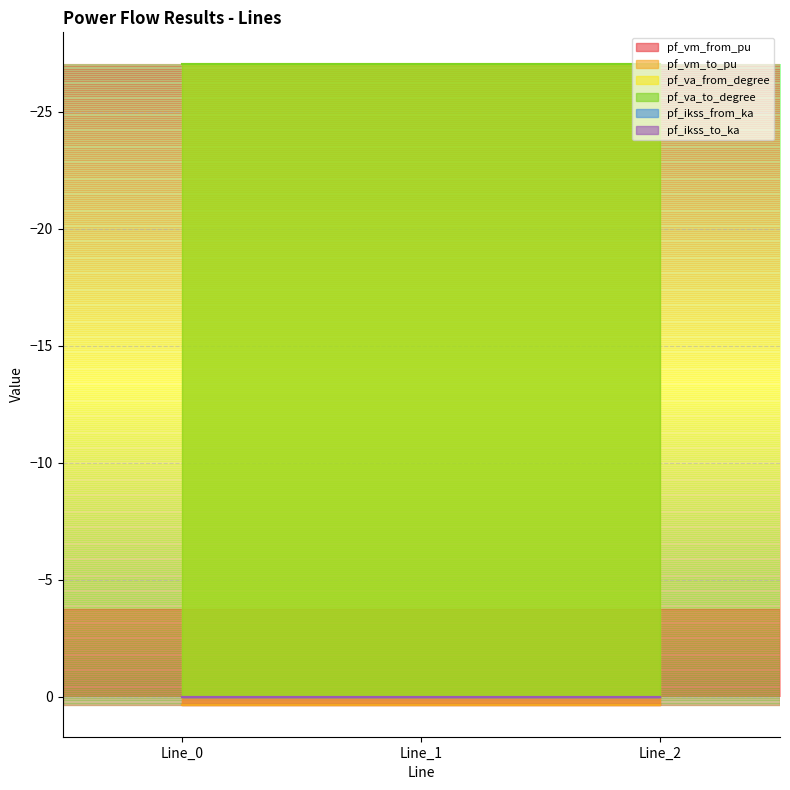

Which category has the highest value in the pf_ikss_to_ka series?

Line_0